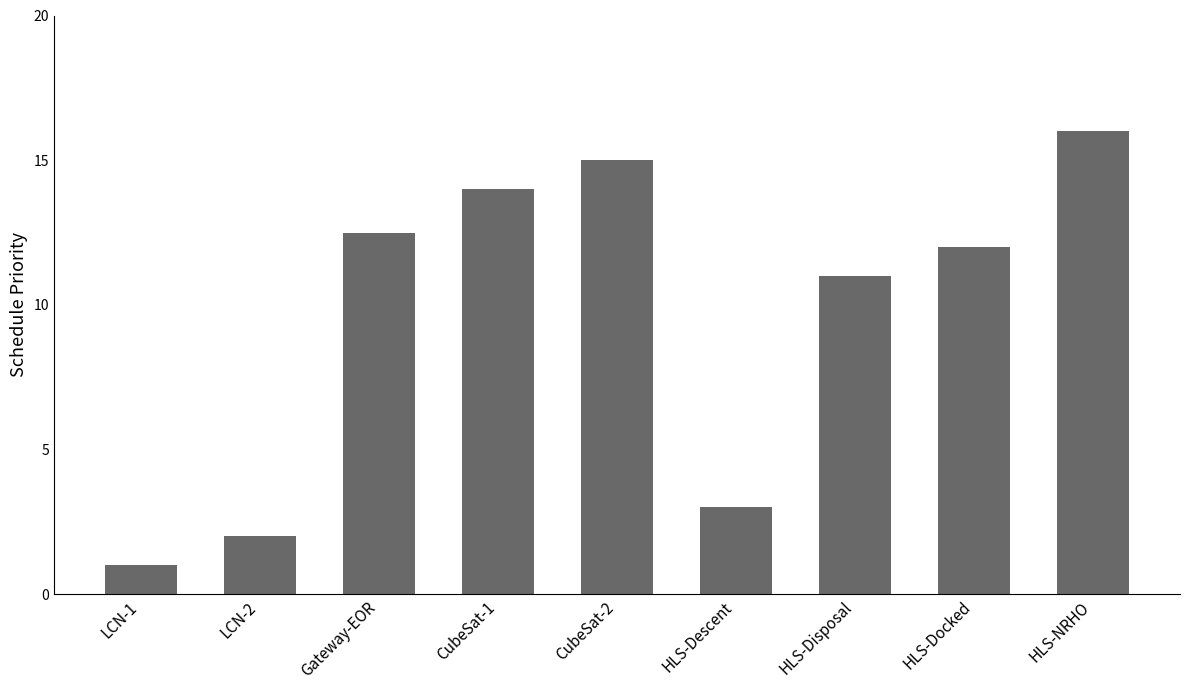

What is the smallest value displayed?

1.0